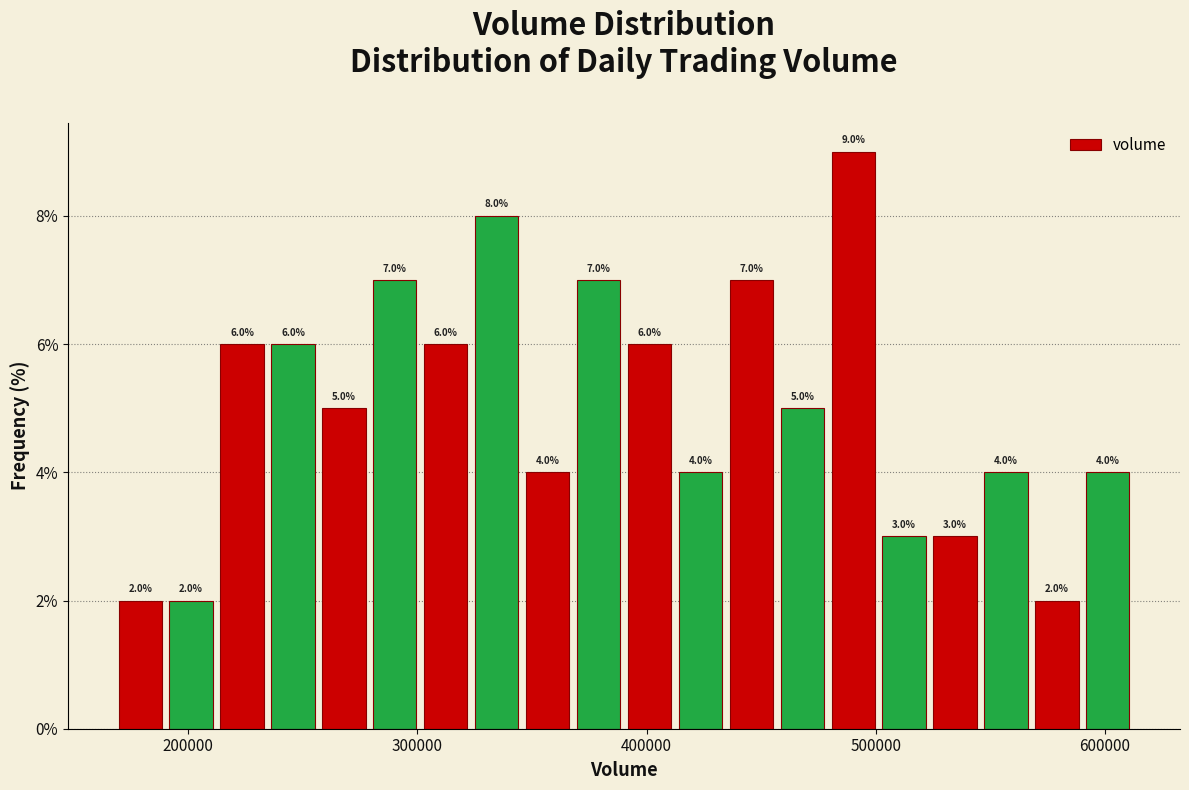

Around what value on the x-axis is the tallest bar? Give the approximate position of its centre, as read against the axis.

490000